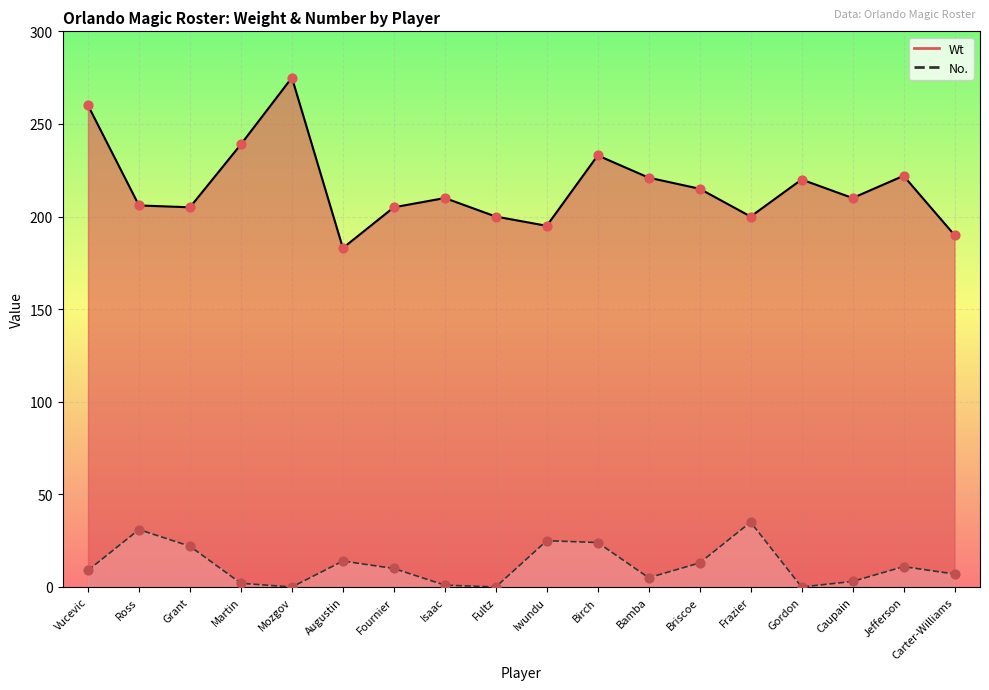

Which series has the largest Y range (max minus min)?

Wt